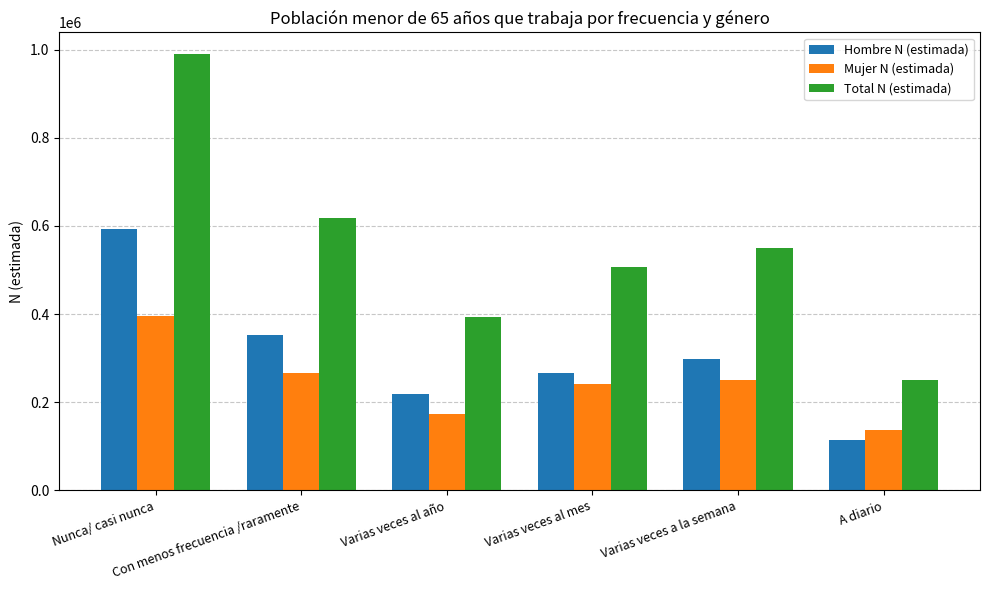

True or false: Hombre N (estimada) has a value of 860522 at Nunca/ casi nunca.

False